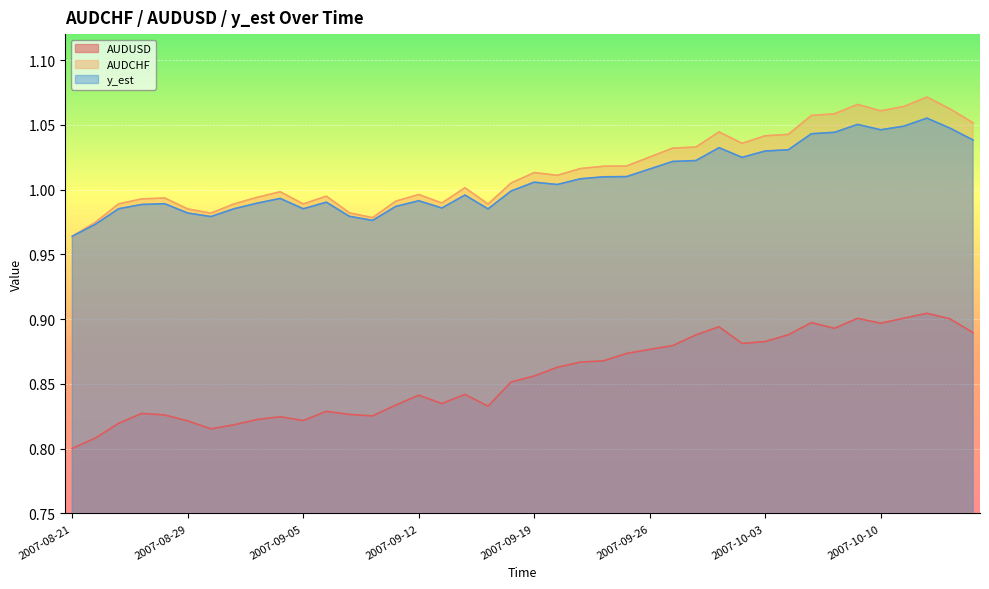

The AUDUSD series shows 0.4 at 2007-09-10. True or false?

False